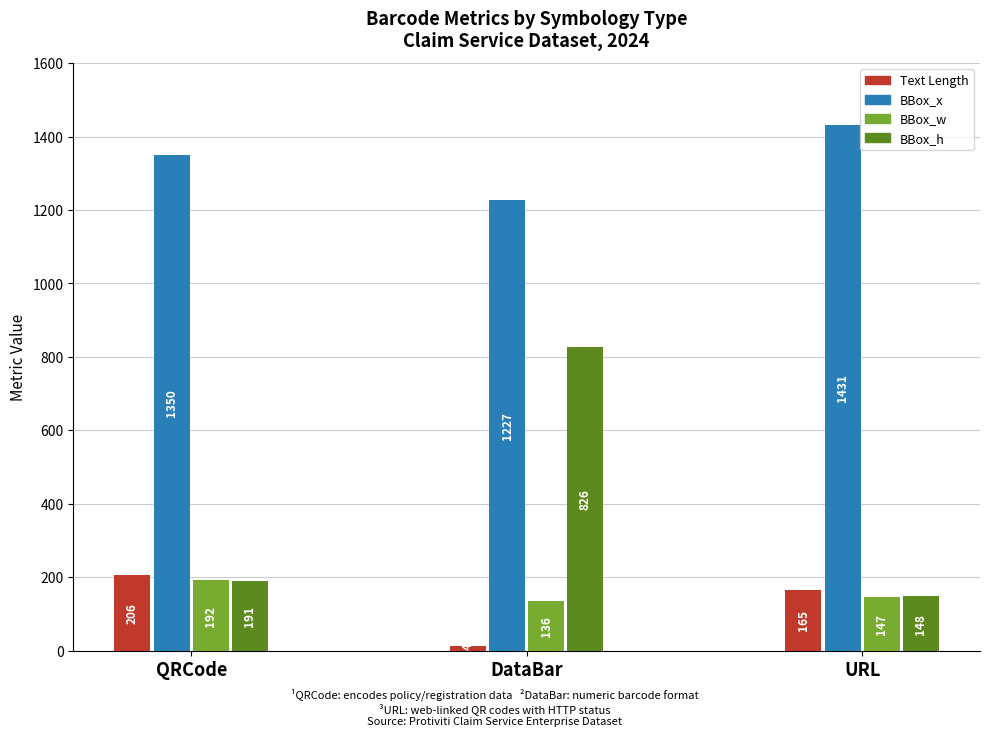

What is the total value across all series at QRCode?

1939